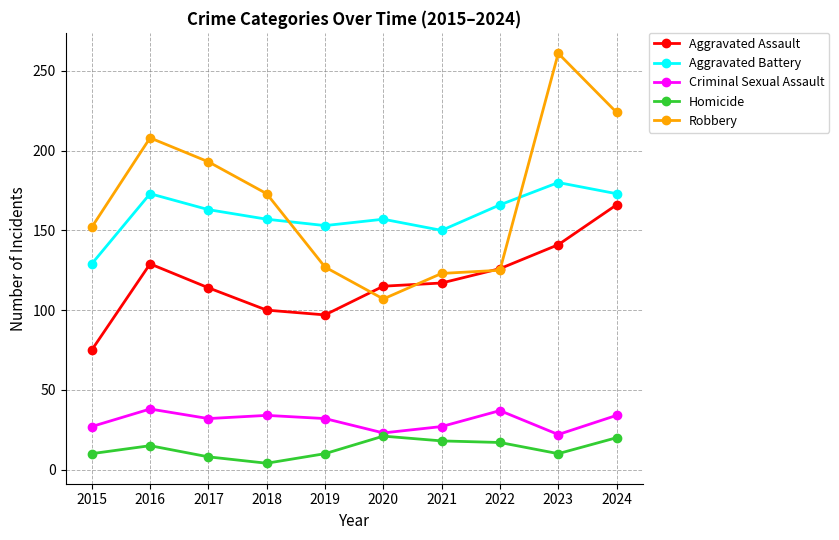

Is it true that Robbery equals 224 at 2024?

True